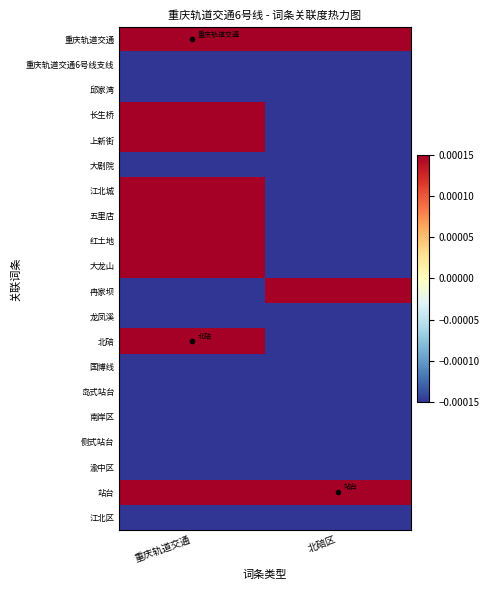

Rank the series at 北碚区 from highest to lowest value.

站台, 冉家坝, 重庆轨道交通, 大龙山, 重庆轨道交通6号线支线, 五里店, 邱家湾, 长生桥, 上新街, 大剧院, 江北城, 北碚, 国博线, 岛式站台, 南岸区, 侧式站台, 渝中区, 红土地, 龙凤溪, 江北区